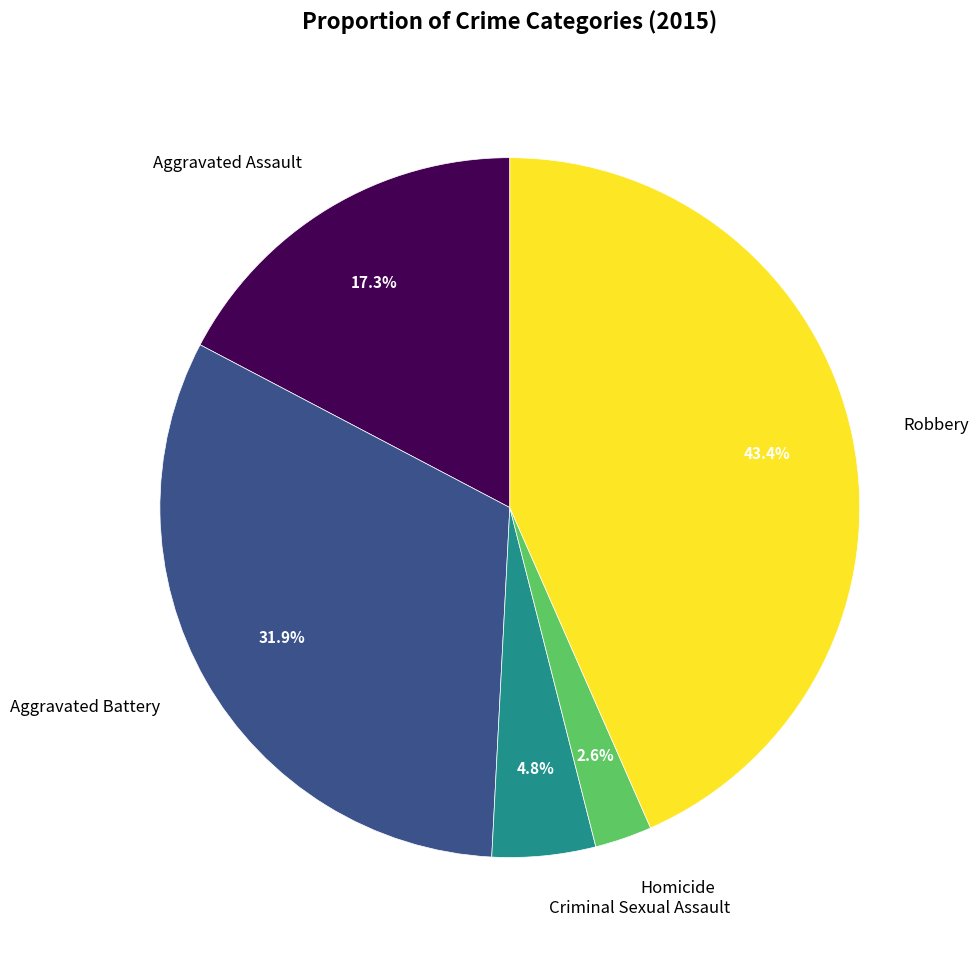

How many slices are in this pie chart?

5